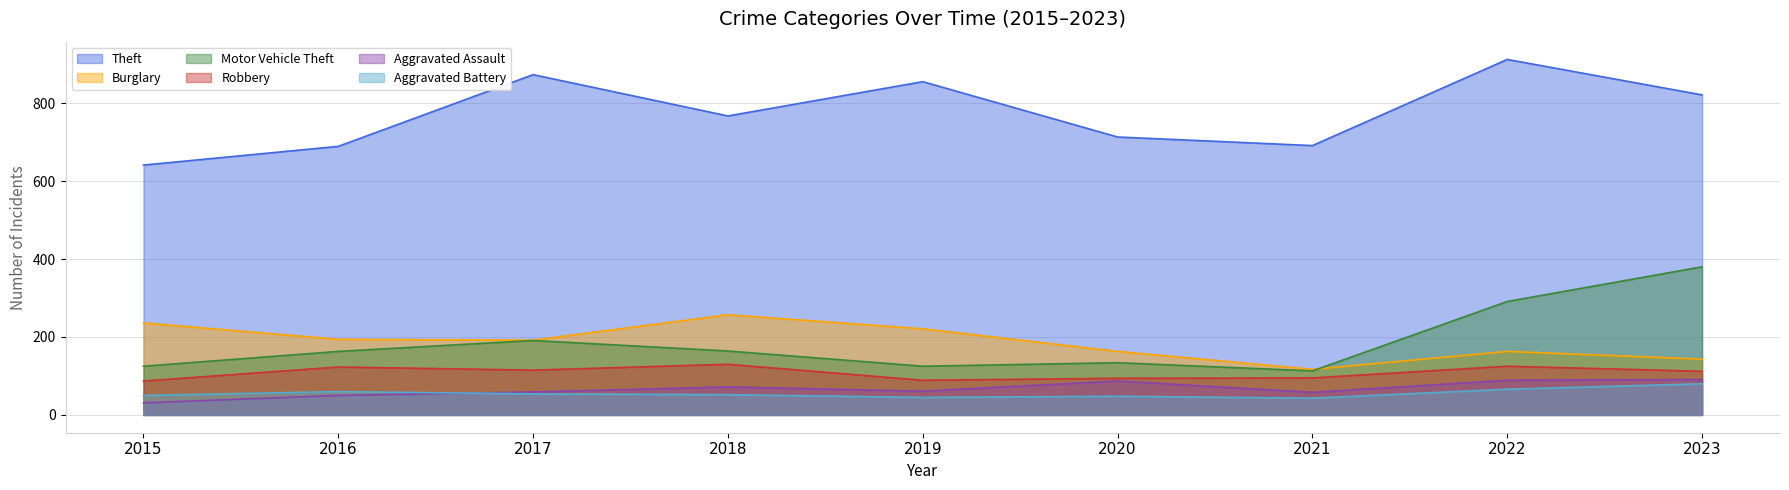

Reading left to right, what are all the values shown in this chart?

Theft: 2015=641	2016=689	2017=873	2018=767	2019=855	2020=713	2021=691	2022=912	2023=821
Burglary: 2015=236	2016=194	2017=192	2018=257	2019=221	2020=163	2021=117	2022=163	2023=143
Motor Vehicle Theft: 2015=125	2016=163	2017=191	2018=164	2019=125	2020=134	2021=113	2022=291	2023=380
Robbery: 2015=87	2016=123	2017=115	2018=130	2019=89	2020=94	2021=95	2022=125	2023=112
Aggravated Assault: 2015=31	2016=50	2017=59	2018=72	2019=61	2020=87	2021=58	2022=89	2023=91
Aggravated Battery: 2015=50	2016=60	2017=54	2018=52	2019=45	2020=48	2021=43	2022=66	2023=80